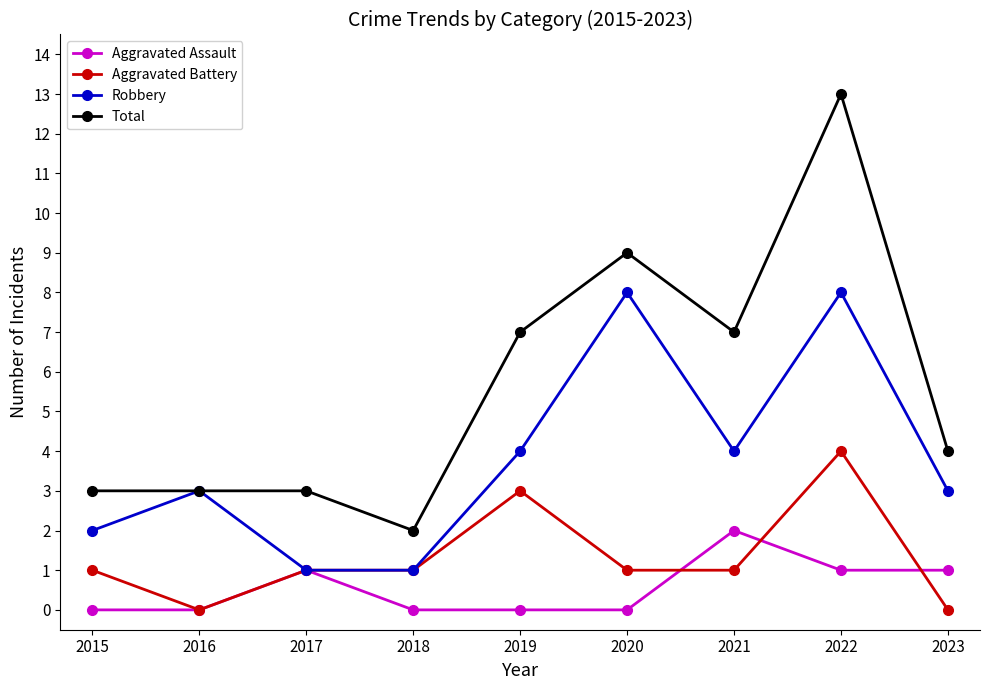

Is it true that Aggravated Assault equals 1 at 2016?

False